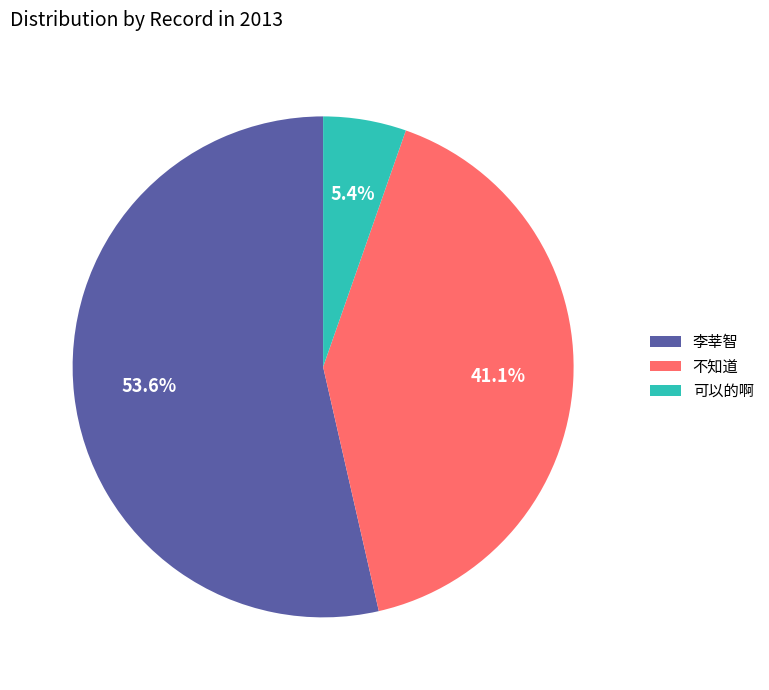

Which category has the smallest portion of the pie?

可以的啊